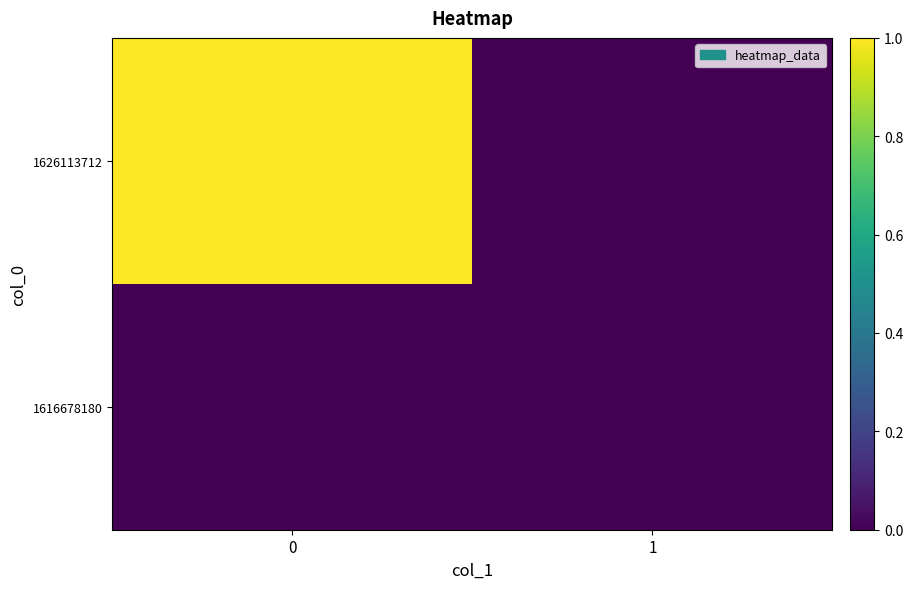

What is the maximum value shown in the chart?

1